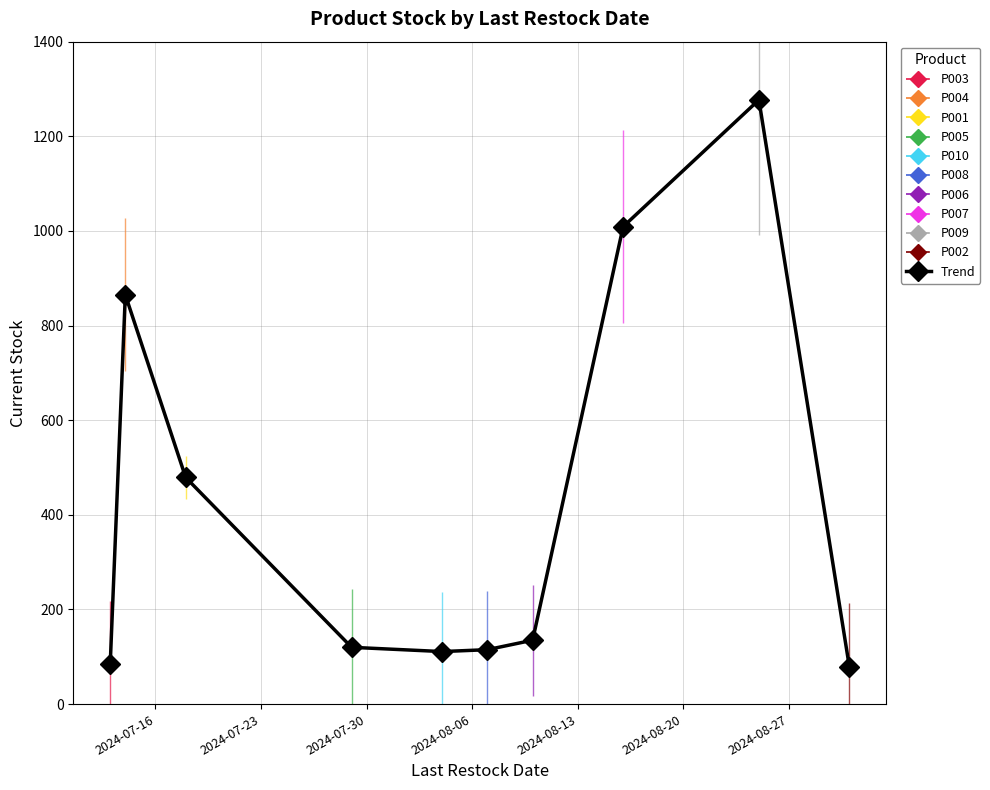

What is the value of the Trend point at the 2nd from the left?

865